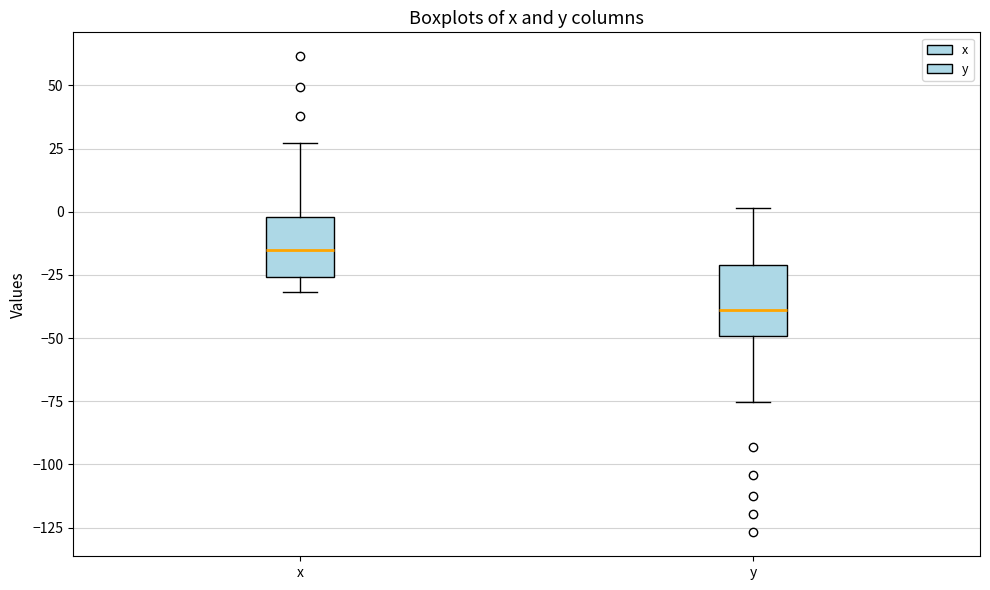

Which box has the highest median line?

x